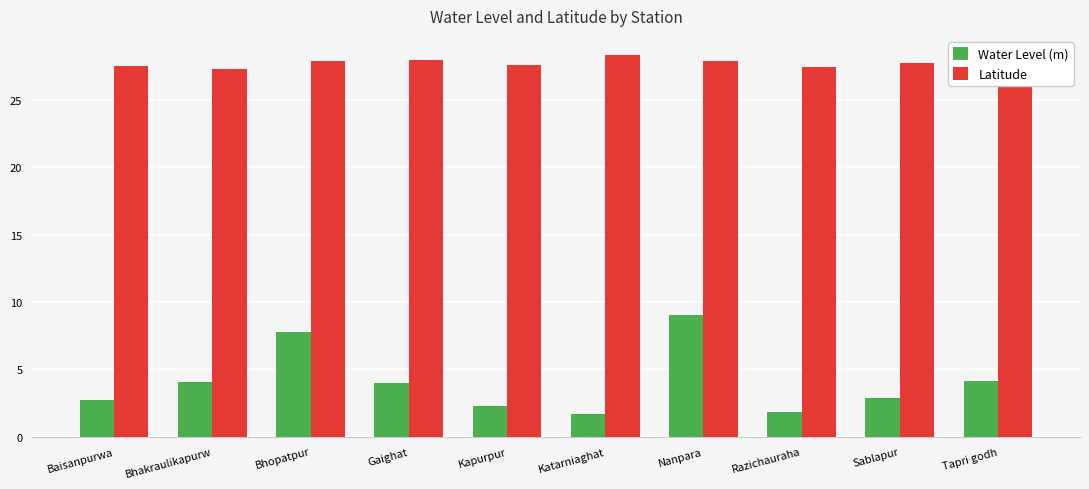

What is the value of the Latitude bar at the 1st from the left?

27.5